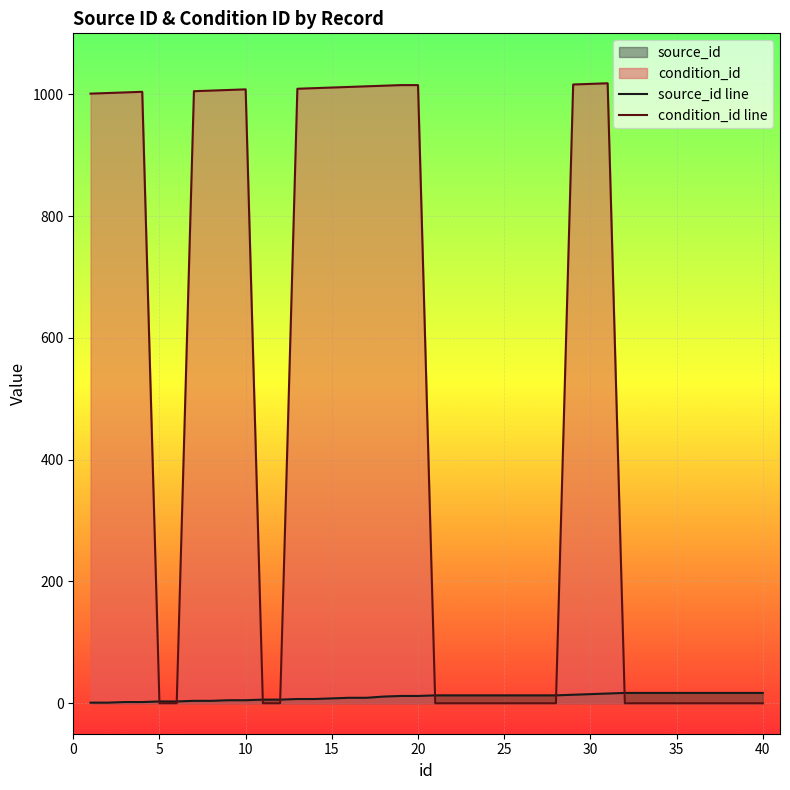

What is the maximum value shown in the chart?

1018